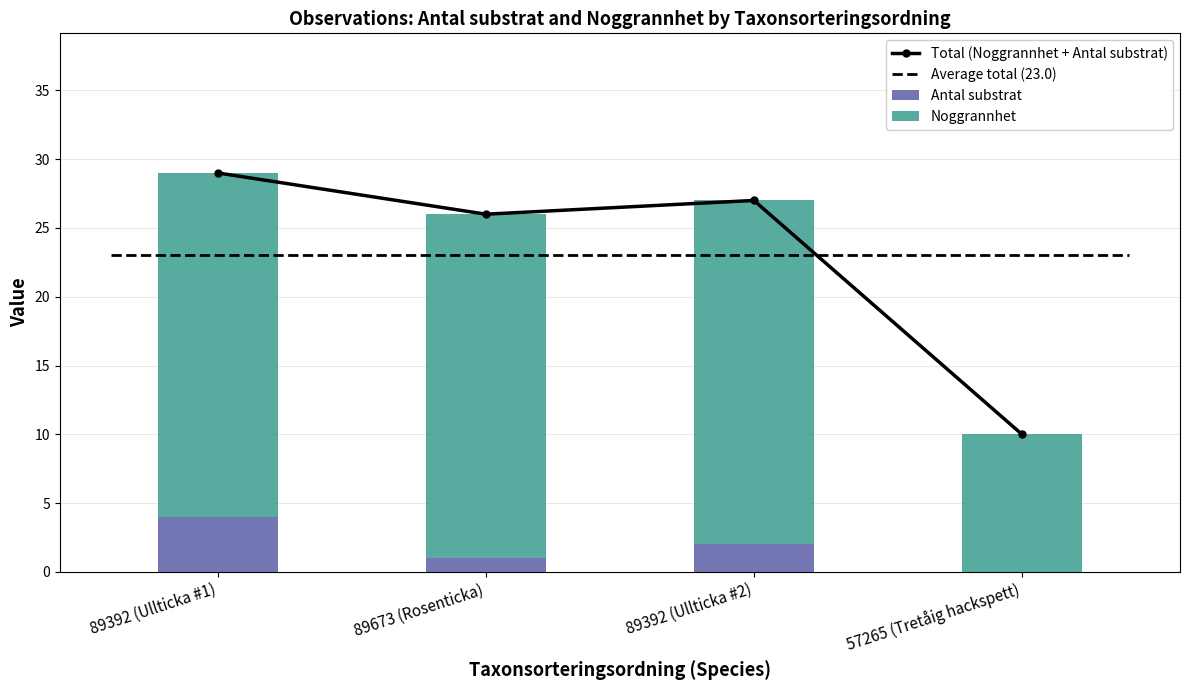

Reading right to left, what are all the values shown in this chart?

Total (Noggrannhet + Antal substrat): 10	27	26	29
Antal substrat: 0	2	1	4
Noggrannhet: 10	25	25	25